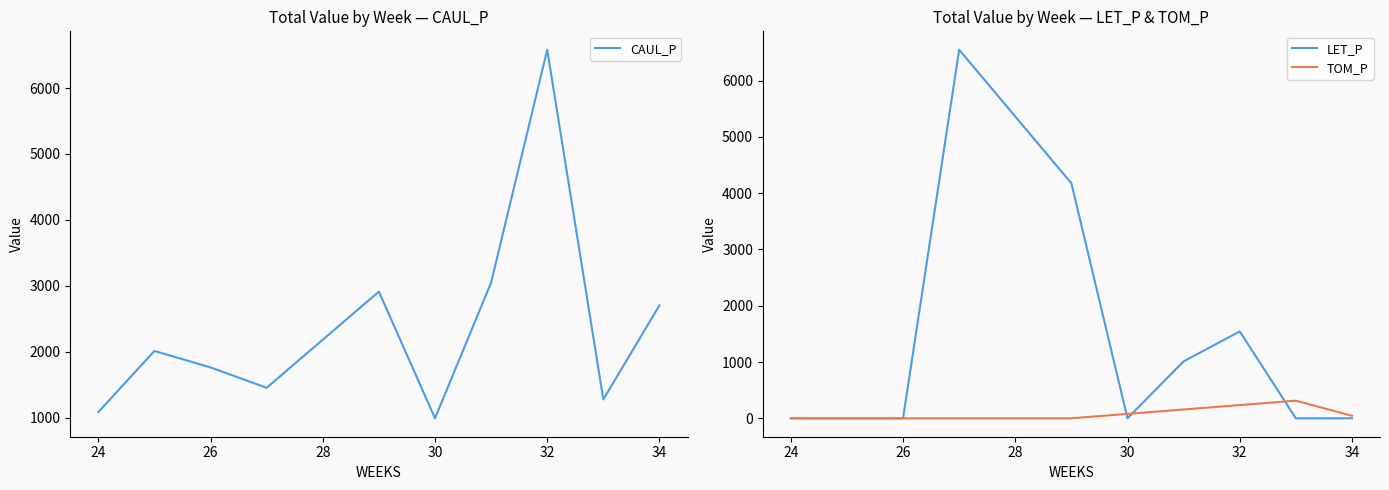

Which series has the largest total across all categories?

CAUL_P